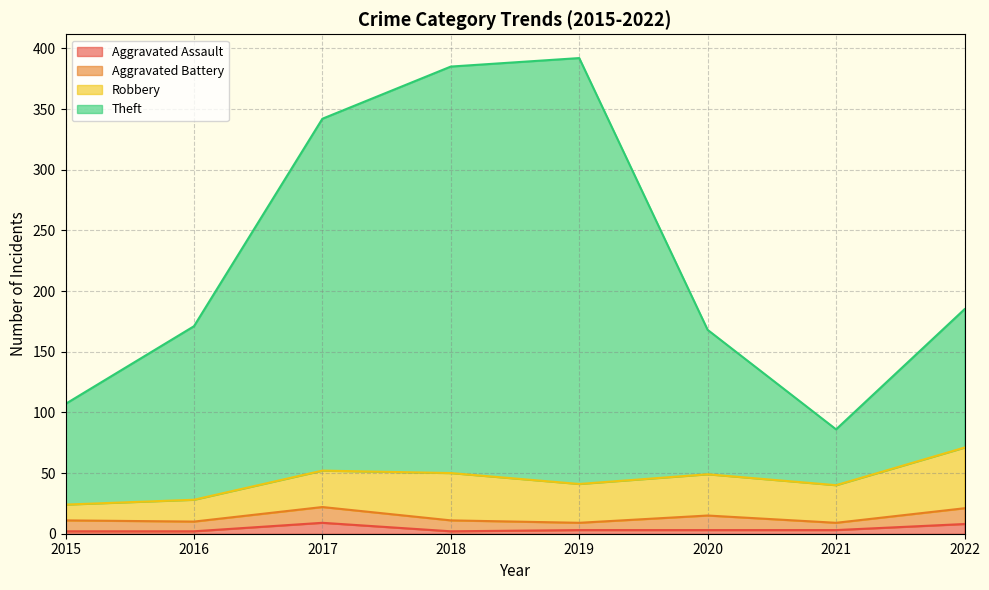

True or false: Aggravated Assault has a value of 8 at 2022.

True